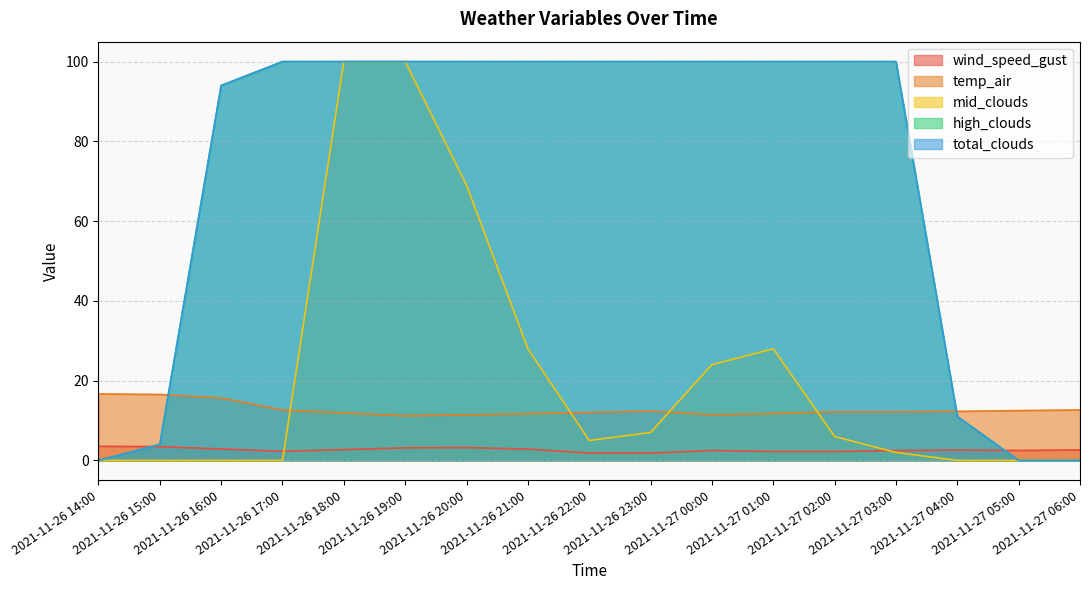

What is the label of the 8th point from the left?

2021-11-26 21:00